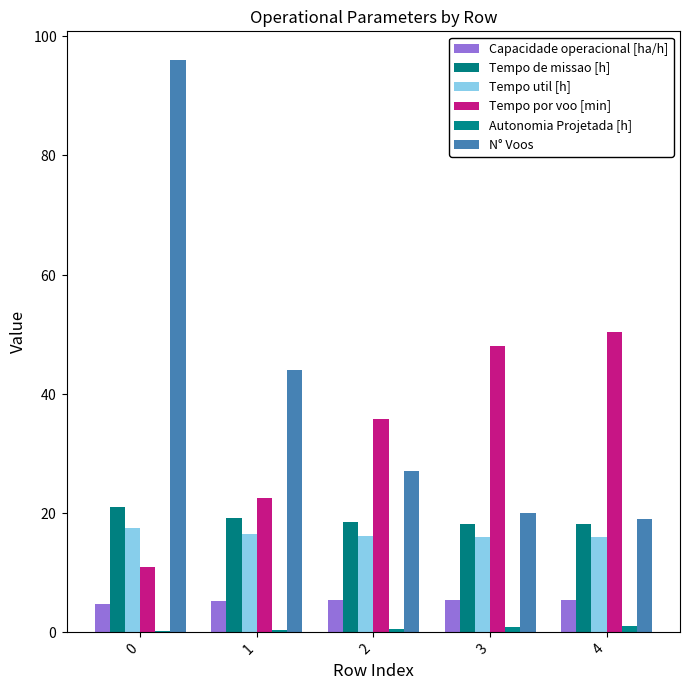

Are the bars grouped side by side (vs. stacked)?

Yes